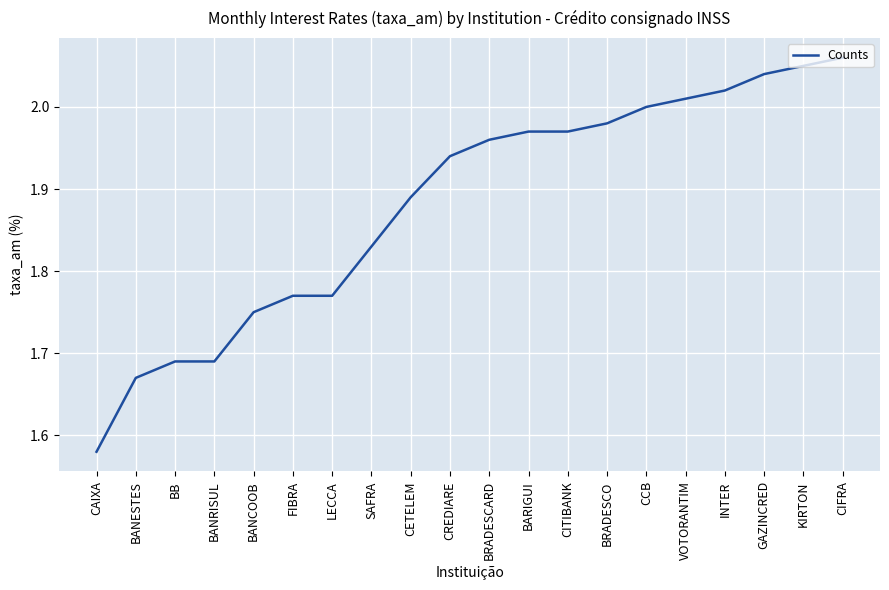

What position from the left is BANCOOB?

5